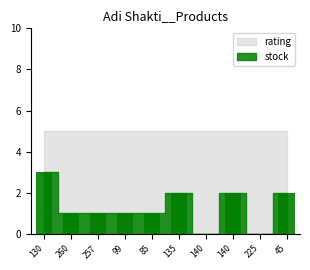

What is the change in value from 257 to 135?

+1